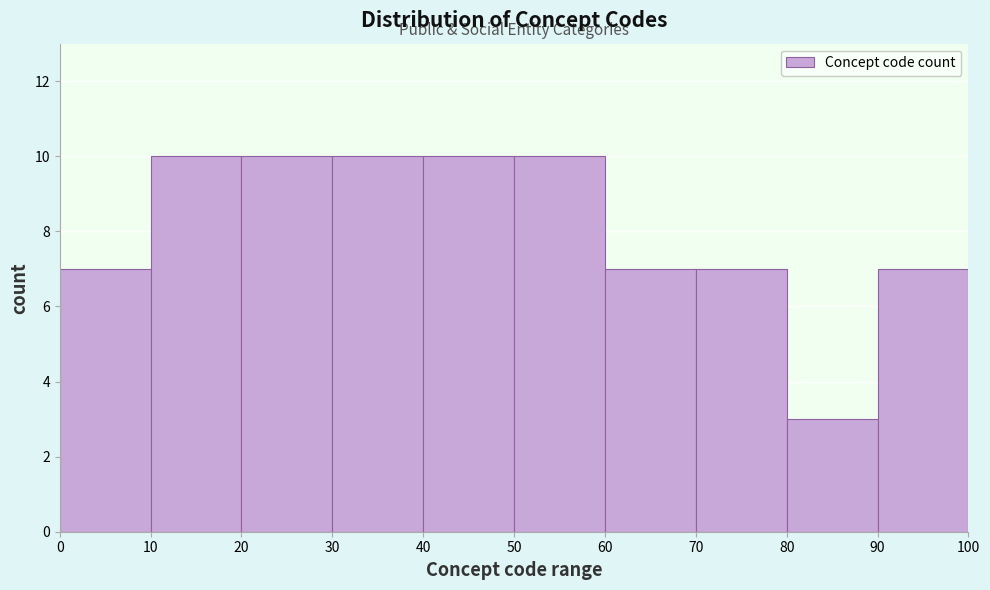

Reading left to right, list every bar in this chart as the range it spans on the x-axis followed by its height. The values are not printed on the chart, so give them approximately, as read against the axis.

0 to 10: 7
10 to 20: 10
20 to 30: 10
30 to 40: 10
40 to 50: 10
50 to 60: 10
60 to 70: 7
70 to 80: 7
80 to 90: 3
90 to 100: 7